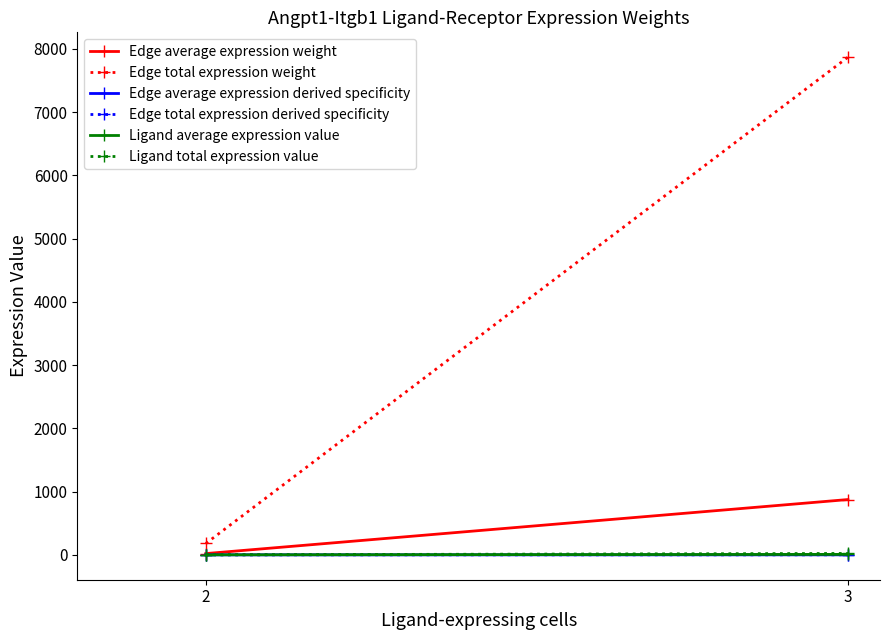

What is the difference between the highest and lowest values at 3?

7868.4